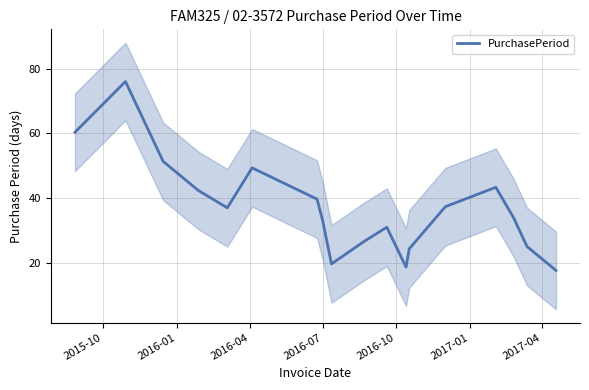

How many values are below 37?

9